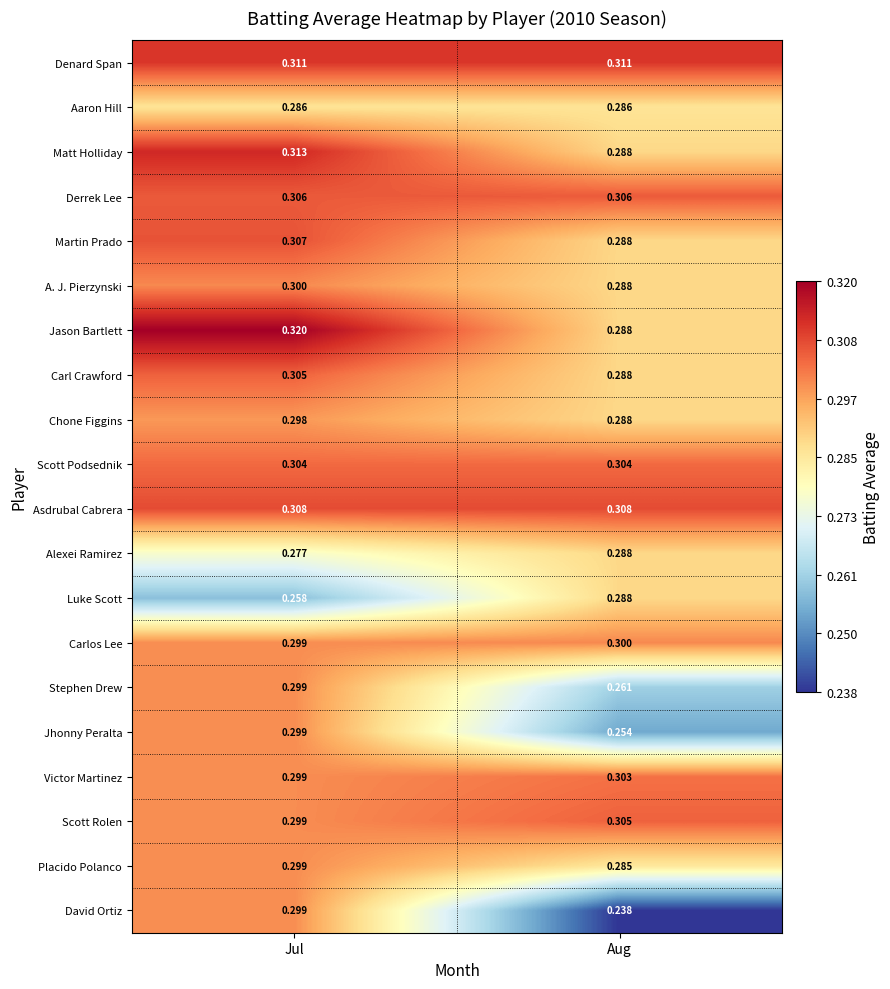

Is the value of A. J. Pierzynski at Jul greater than the value of Chone Figgins at Aug?

Yes